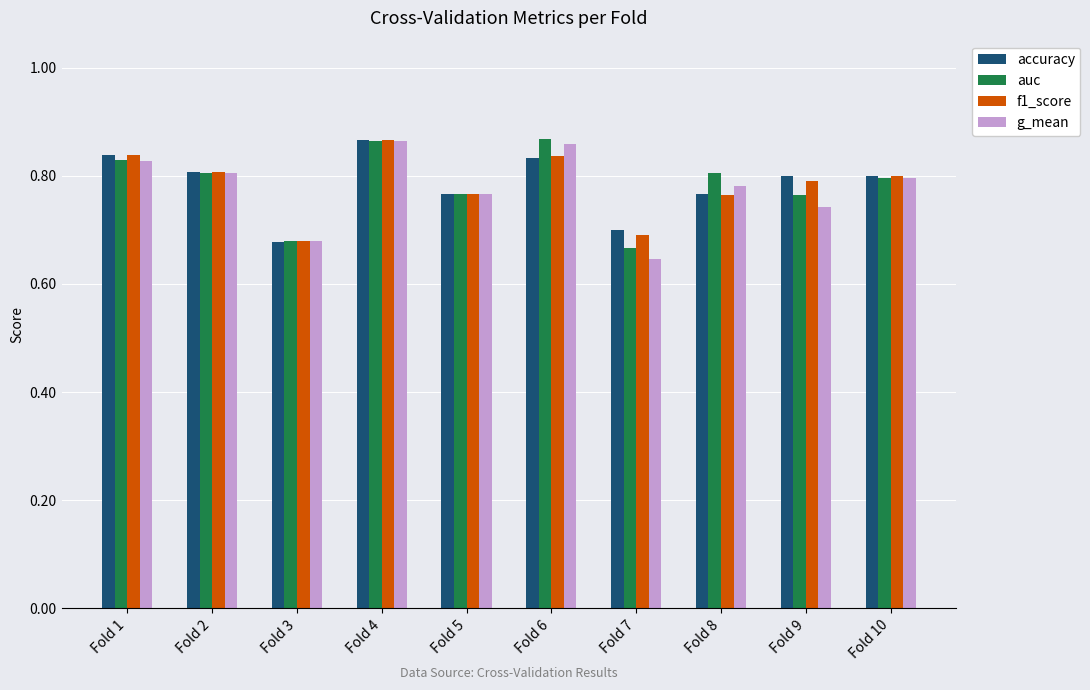

What is the difference between the second highest and second lowest values in the accuracy series?

0.1